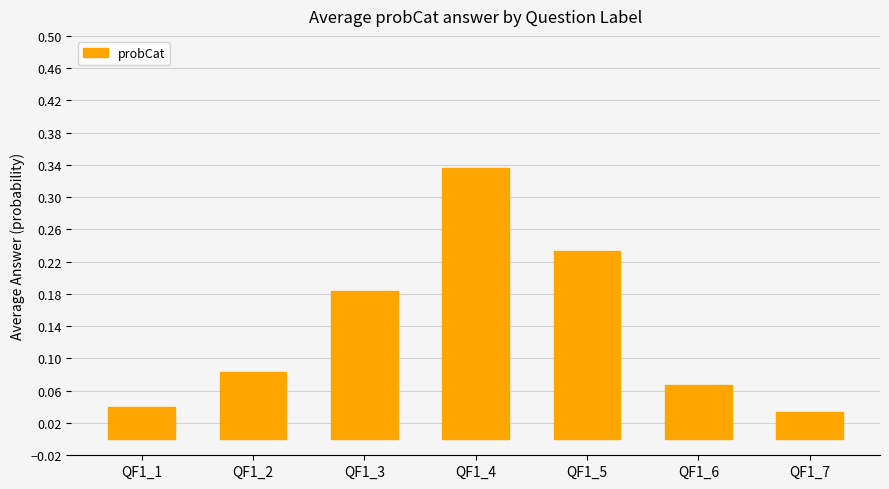

Which has a higher value, QF1_3 or QF1_7?

QF1_3